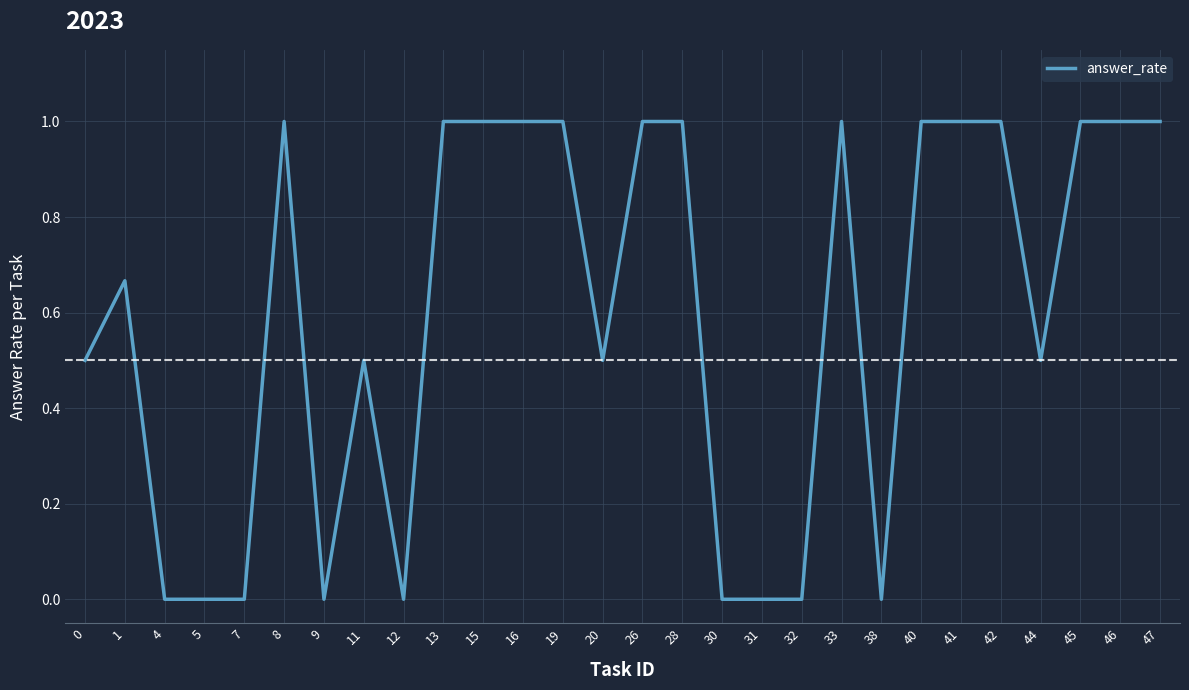

Is it true that the value at 19 is 1.0?

True